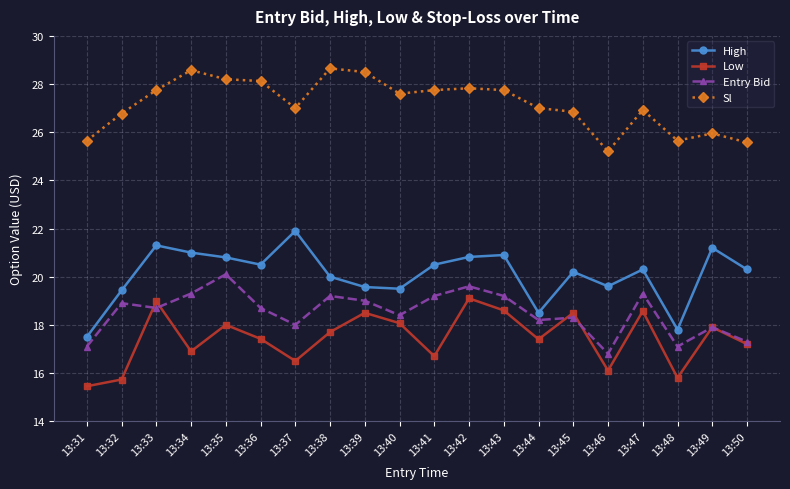

The value of Sl at 13:42 is 15.8. True or false?

False